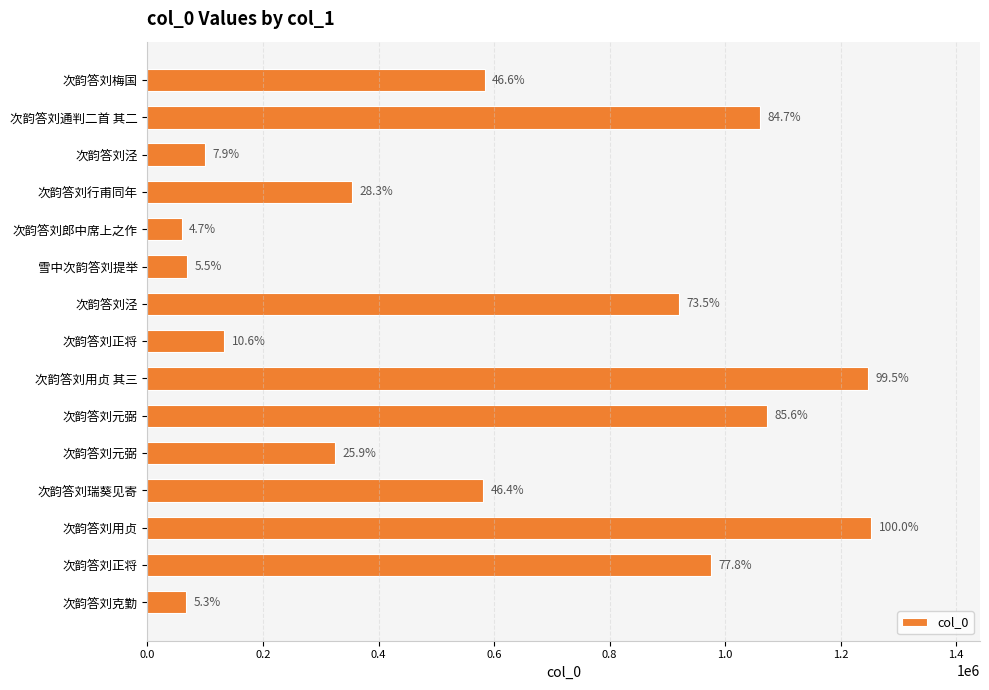

How many bars are there in total?

15